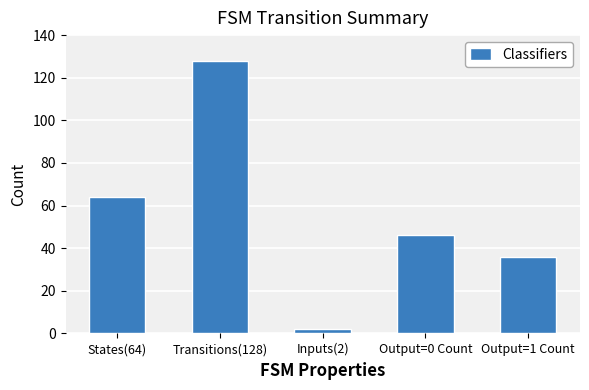

Does the chart contain any negative values?

No